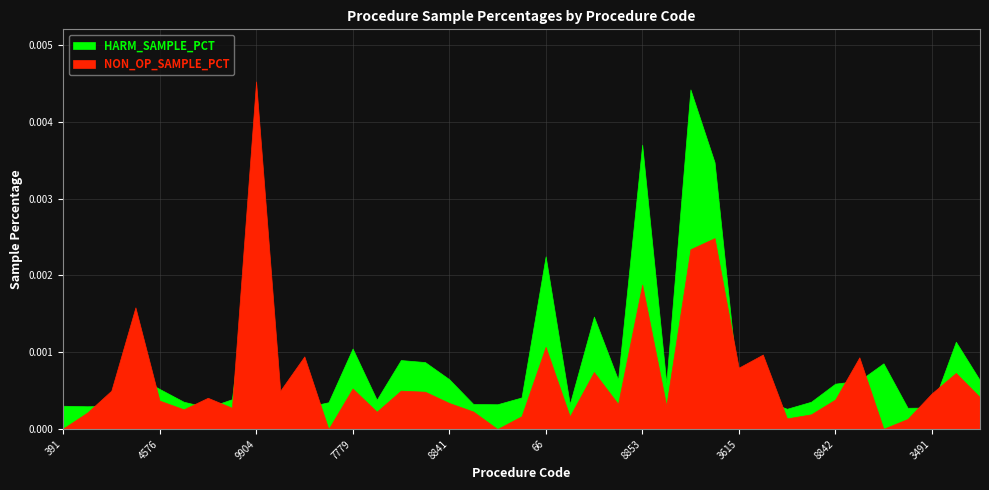

At which category does NON_OP_SAMPLE_PCT reach its first local peak?

5459